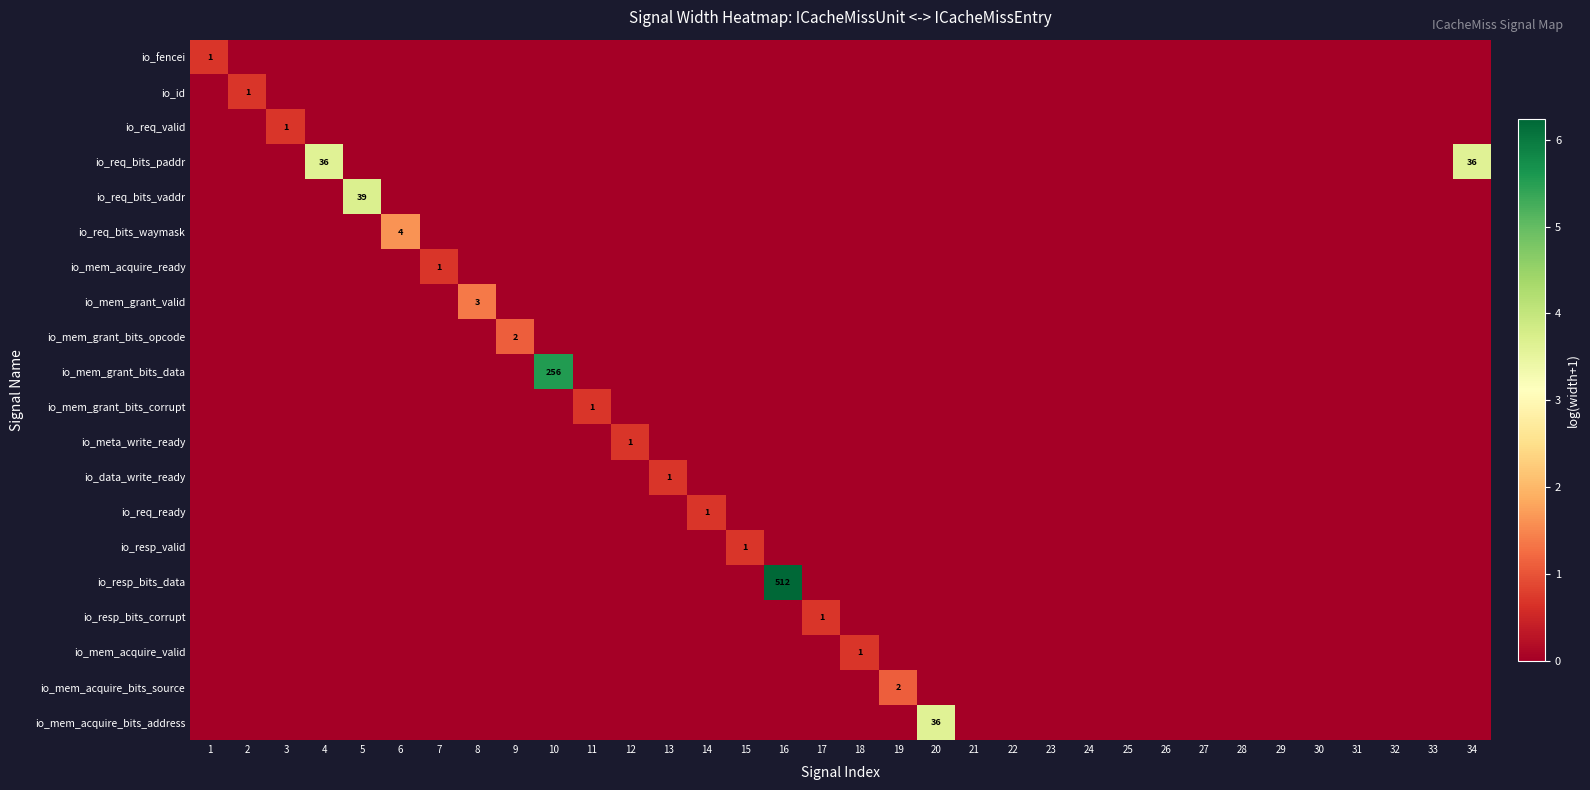

What is the spread (max minus min) of values at 9?

1.1